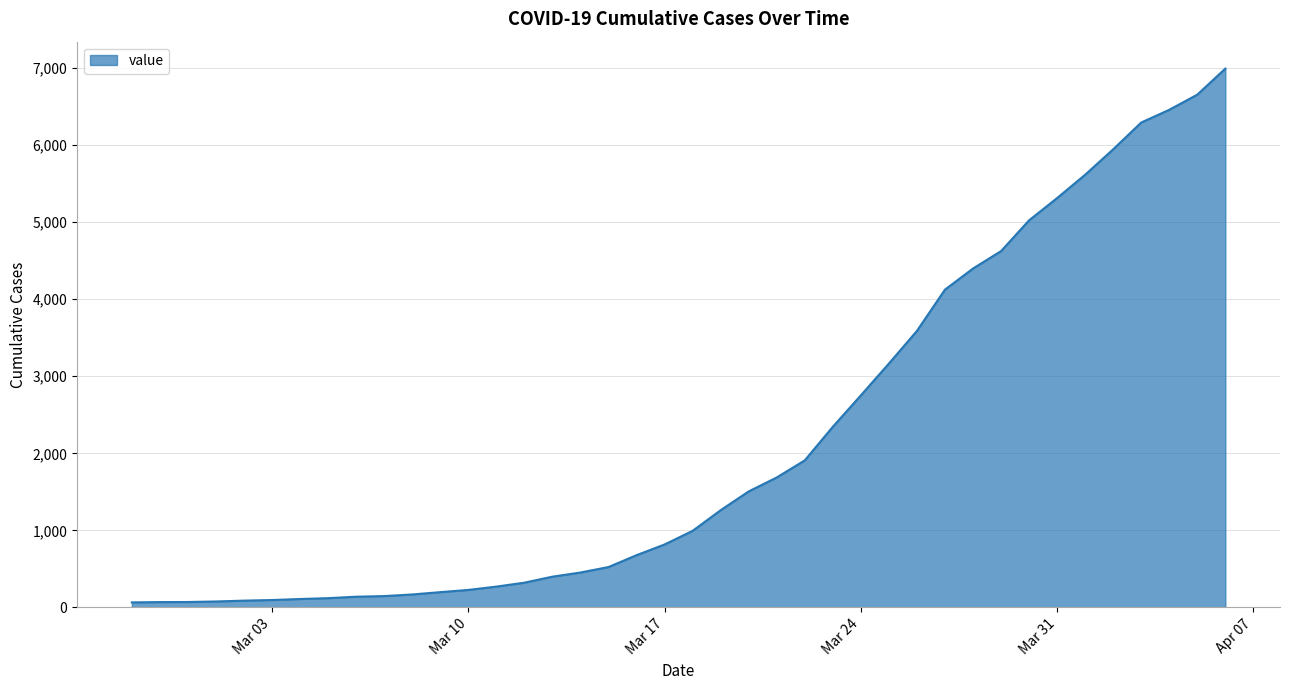

What is the difference between the maximum and minimum values?

6931